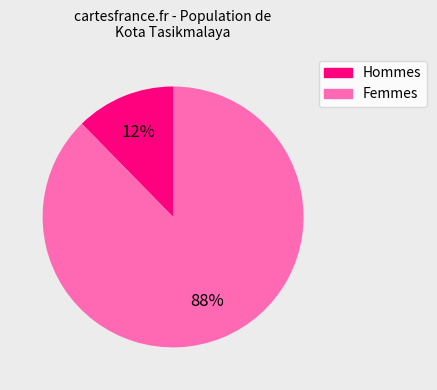

To the nearest percent, what is the average slice percentage?

50%